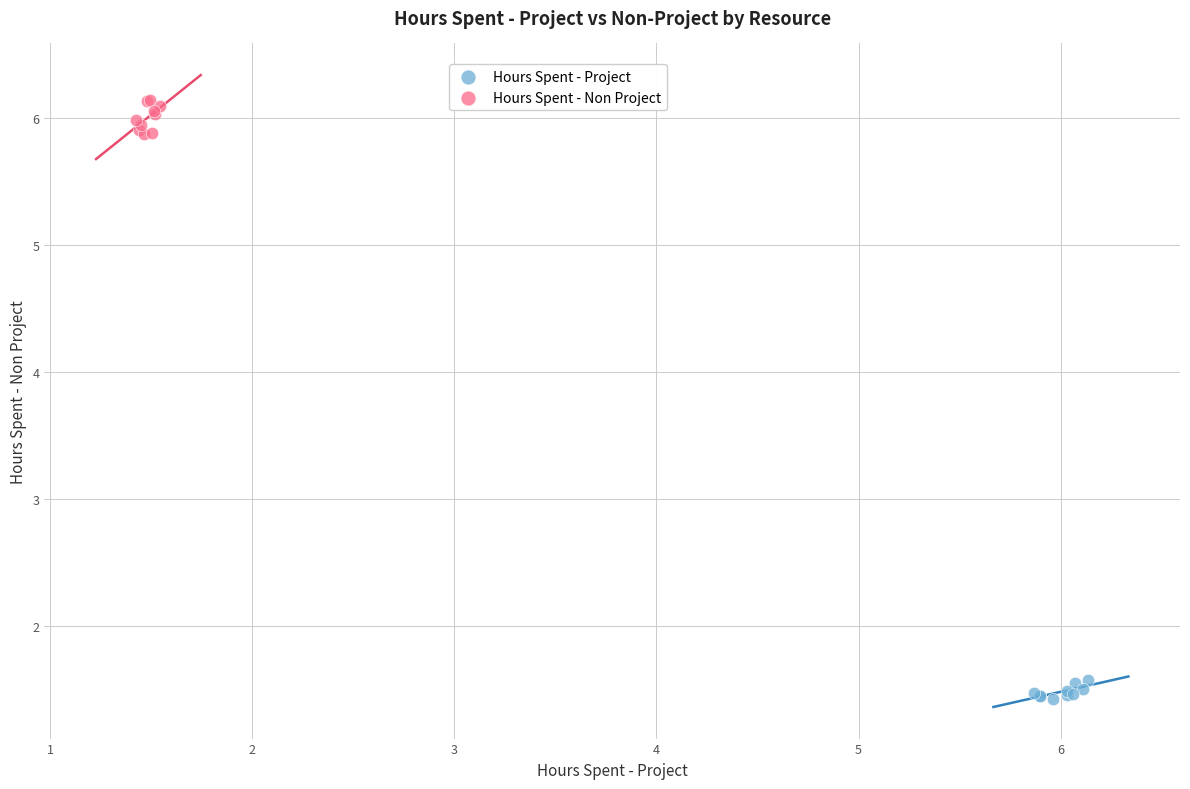

Which series contains the lowest Y value?

Hours Spent - Project